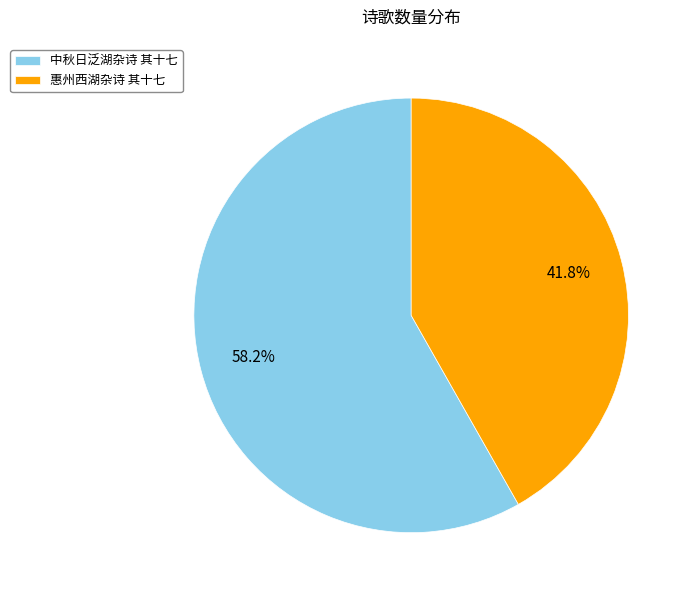

Does any single category account for the majority?

Yes